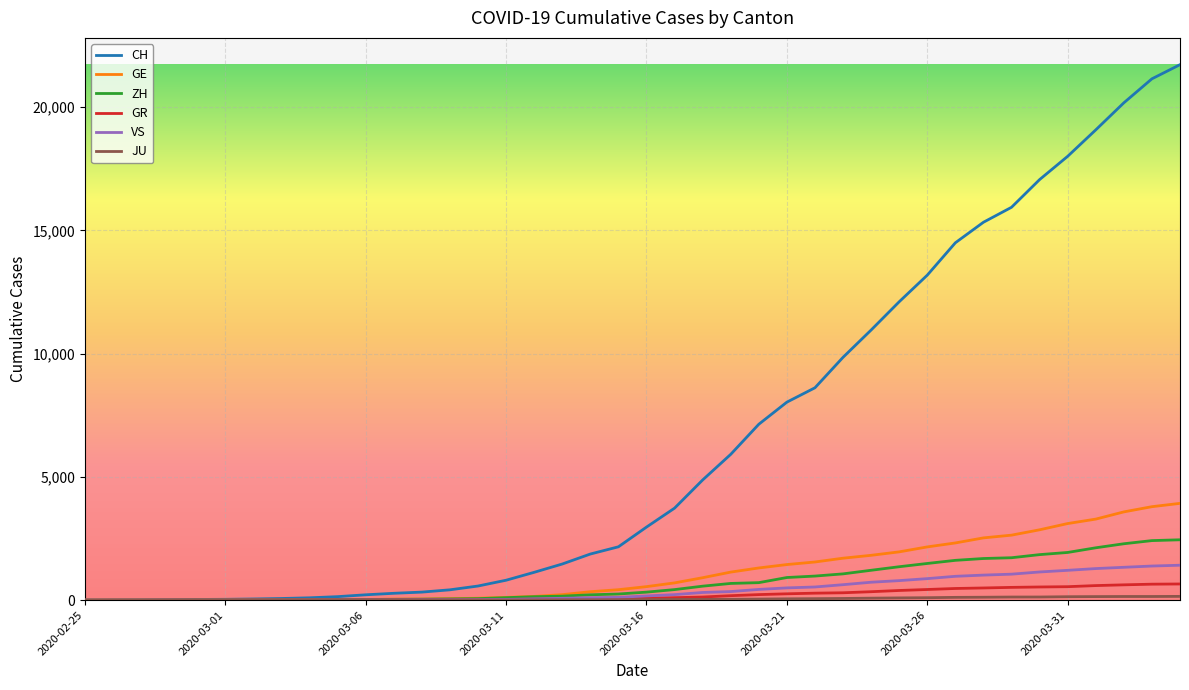

Which series has the largest total across all categories?

CH